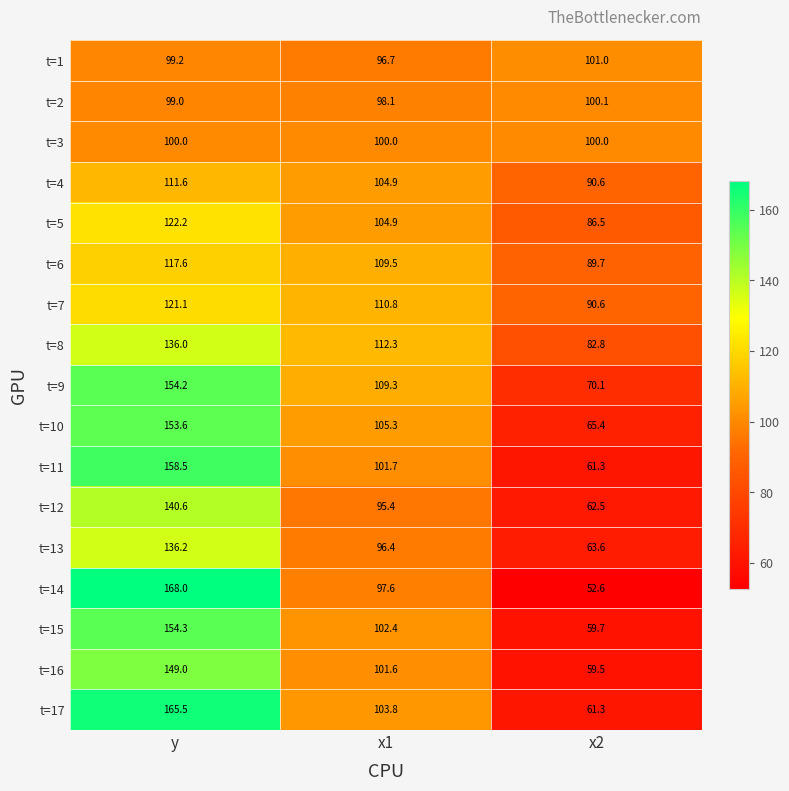

Which series has the widest spread of values?

t=14